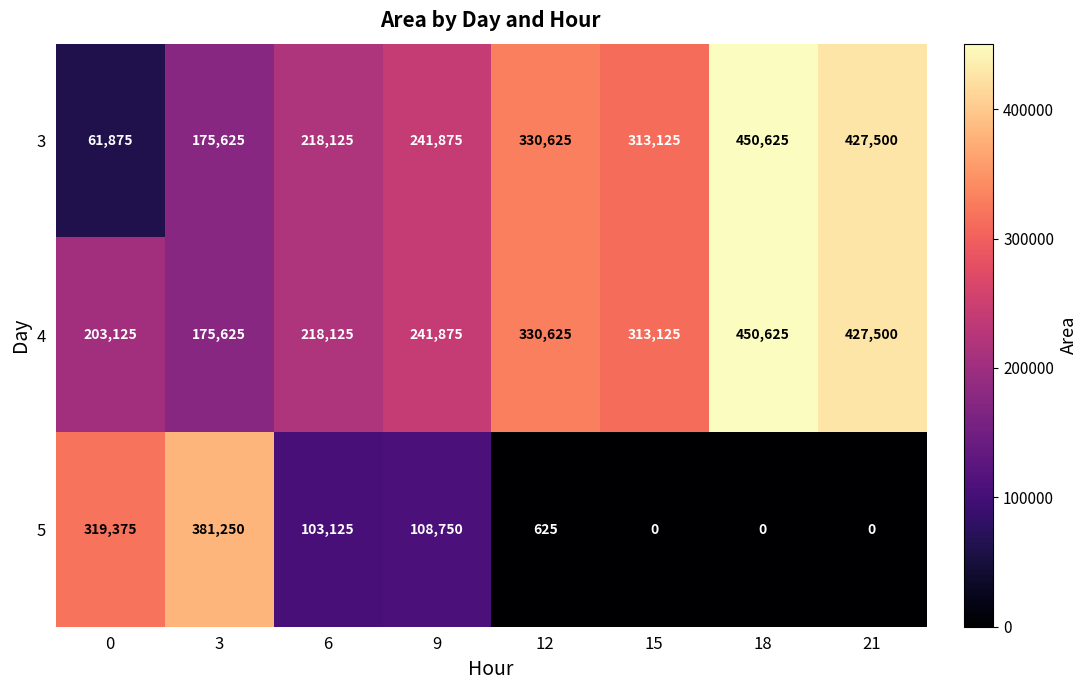

At which category is the sum across all series the highest?

18